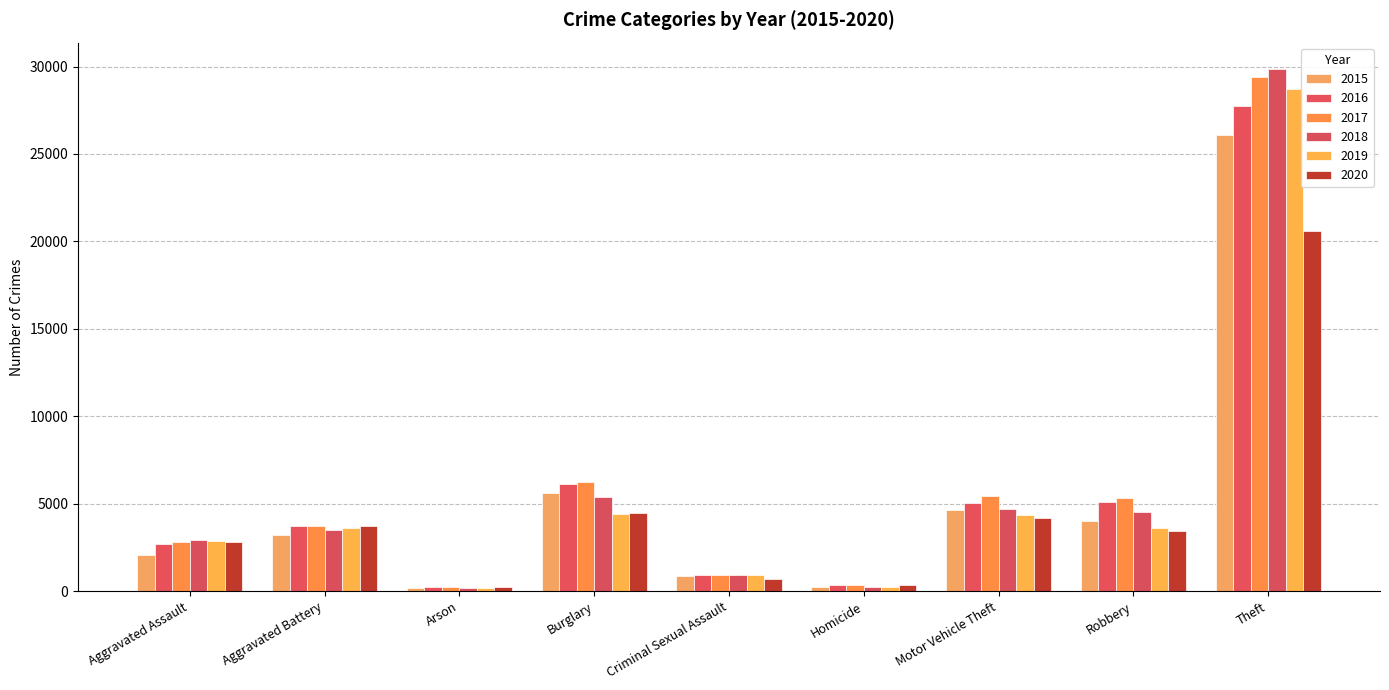

Are the bars horizontal?

No